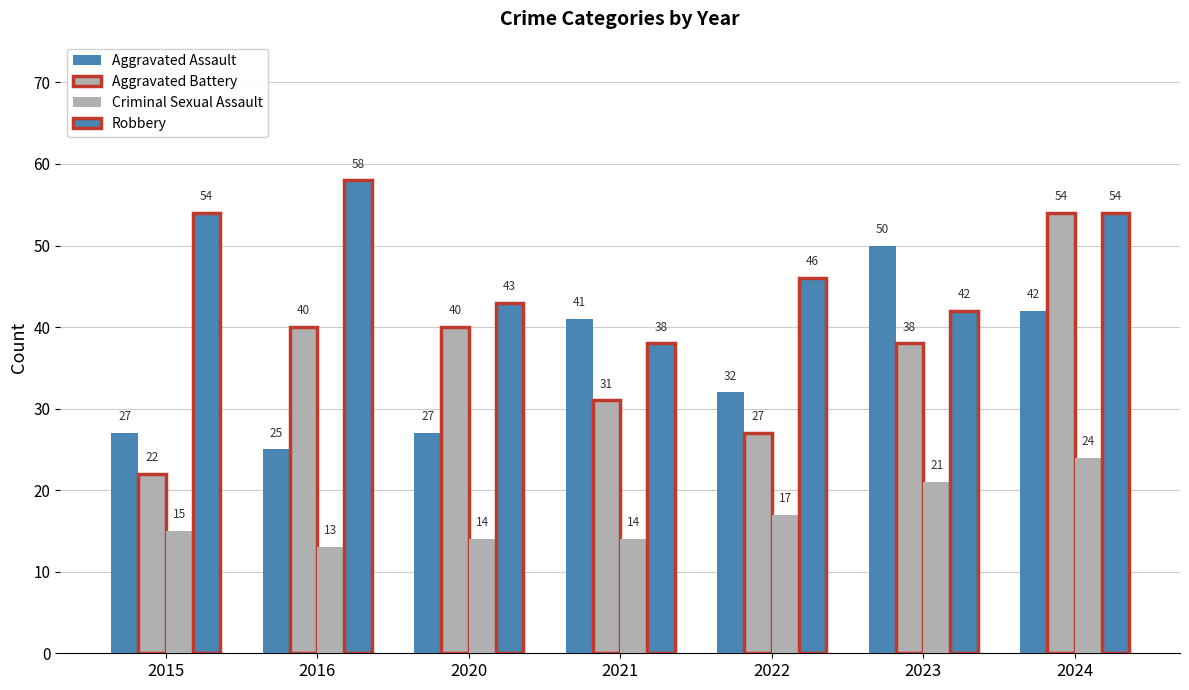

Reading left to right, what are all the values shown in this chart?

Aggravated Assault: 27	25	27	41	32	50	42
Aggravated Battery: 22	40	40	31	27	38	54
Criminal Sexual Assault: 15	13	14	14	17	21	24
Robbery: 54	58	43	38	46	42	54